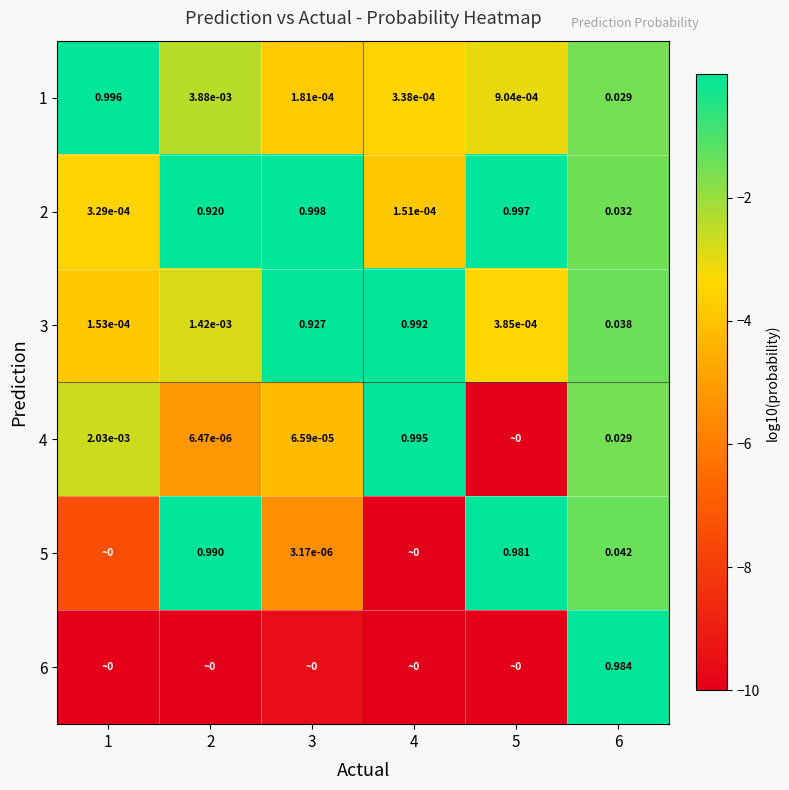

What is the total value across all series at 3?

-23.0